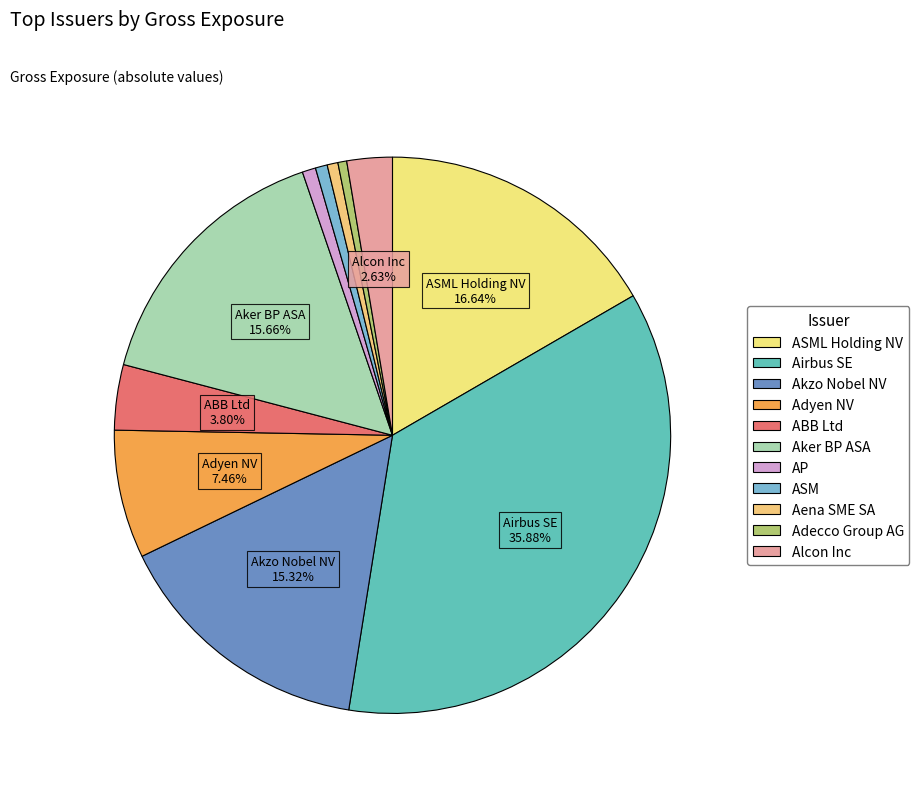

Count the number of slices in the pie.

11